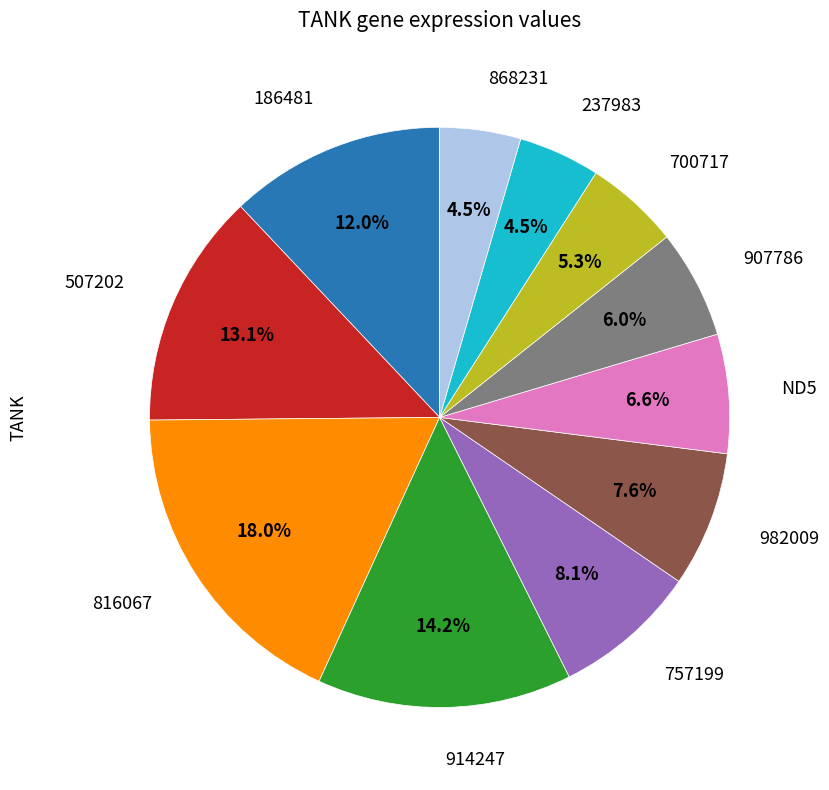

Is there any slice that represents more than half of the pie?

No